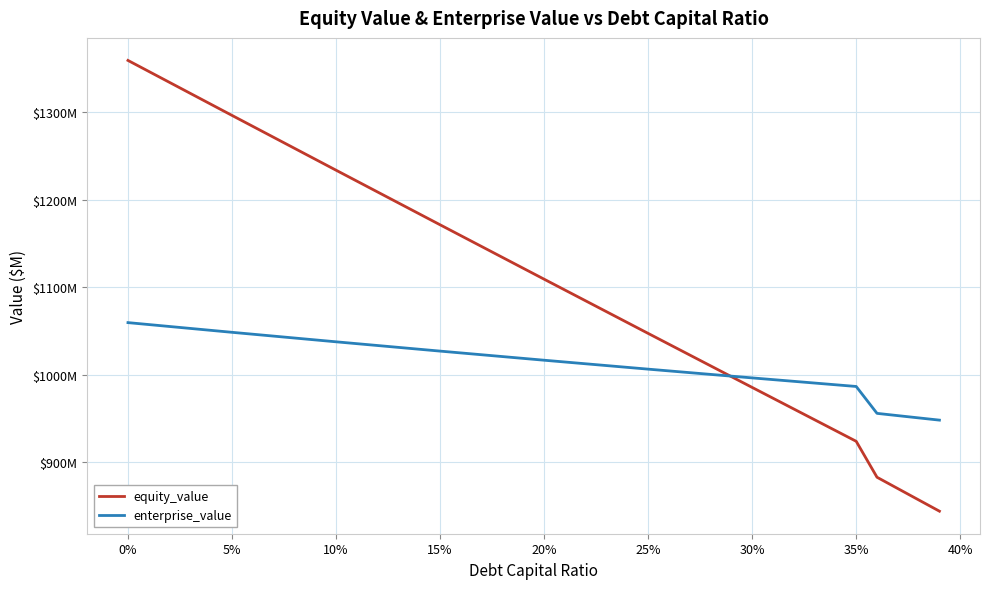

Where do equity_value and enterprise_value first cross each other?

25% and 30%